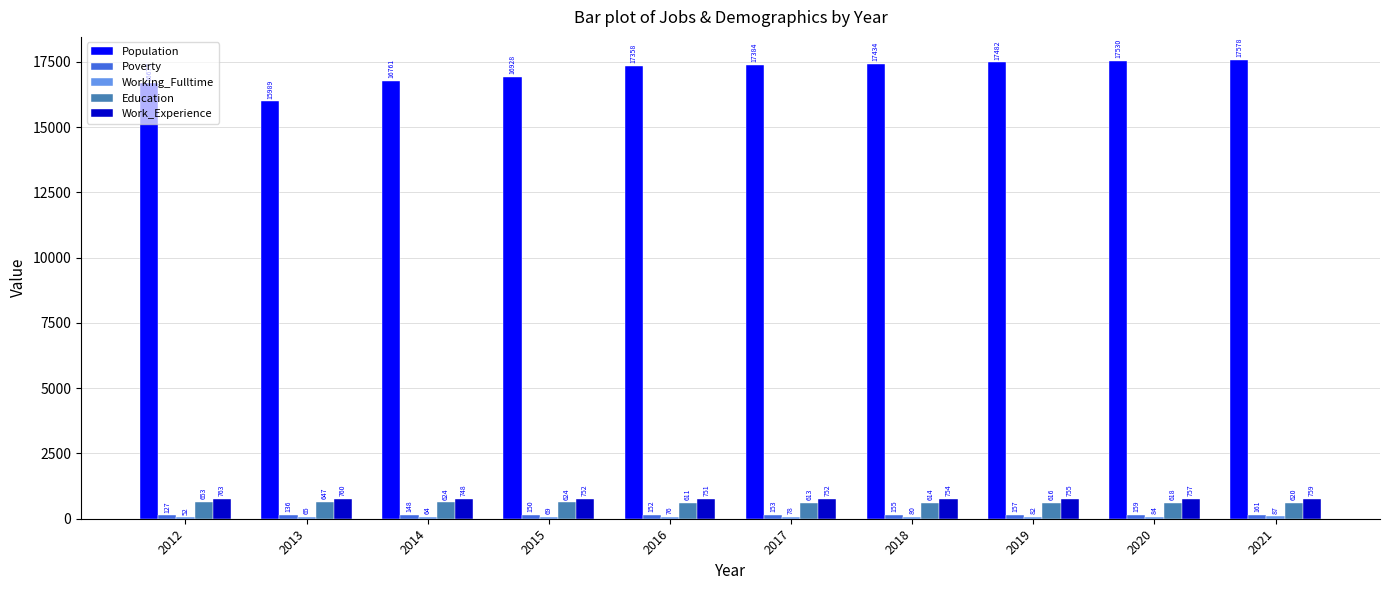

What is the sum of the Population values at 2018 and 2014?

34195